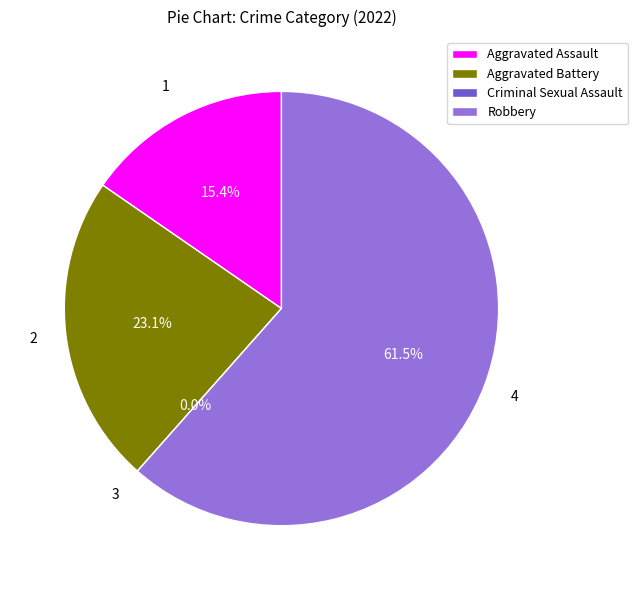

Which category has the biggest portion of the pie?

Robbery